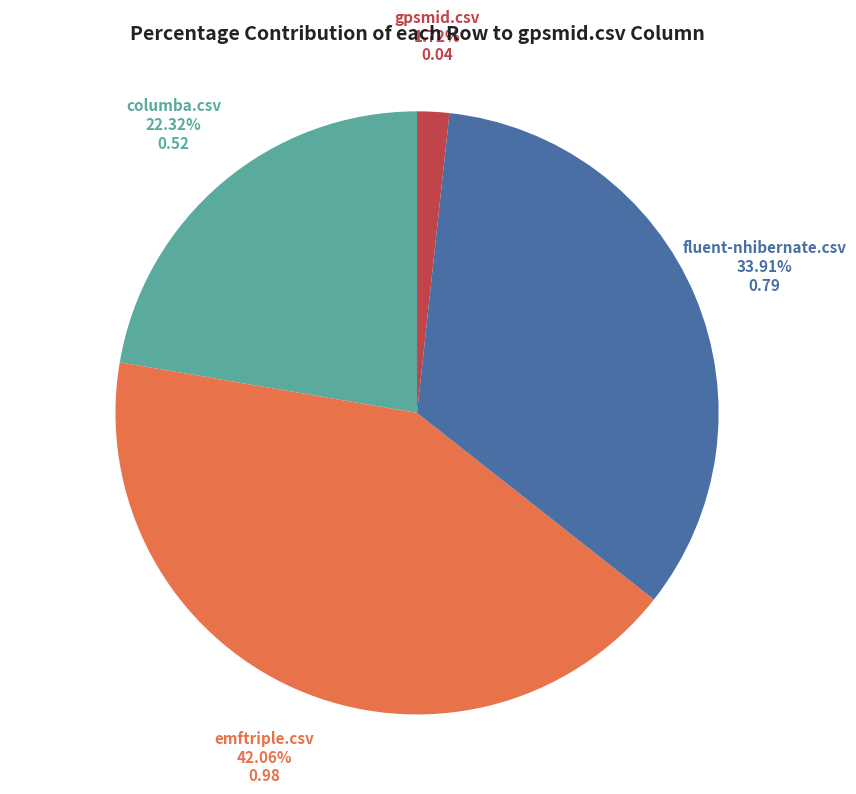

Is it true that columba.csv is 10% of the pie?

False